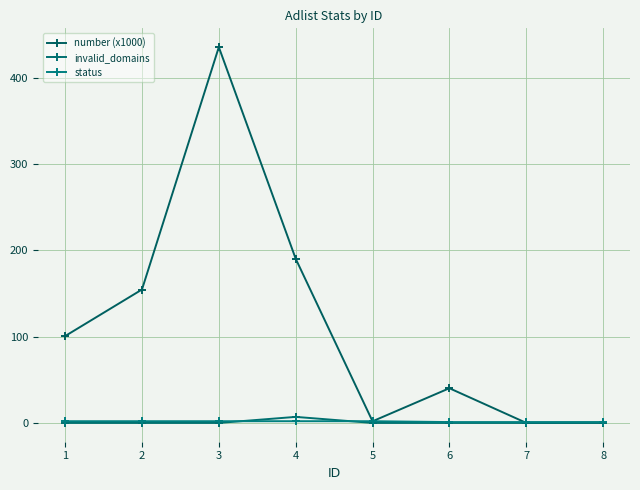

At which category is the sum across all series the highest?

3